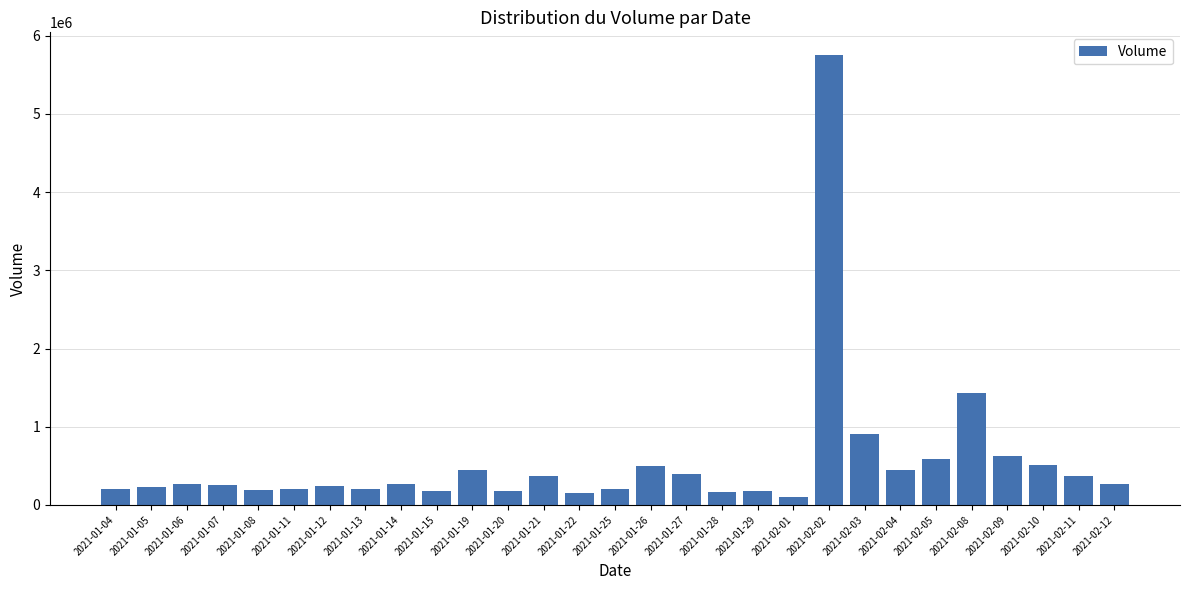

Is it true that the value at 2021-02-09 is 275873?

False